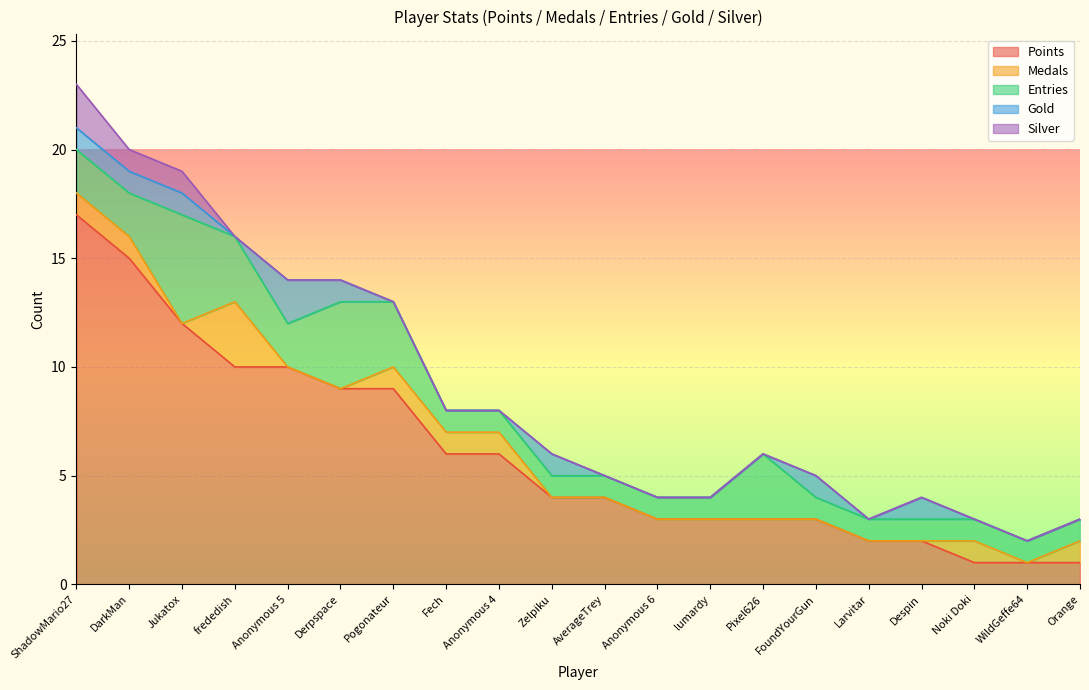

At which category is the sum across all series the highest?

ShadowMario27